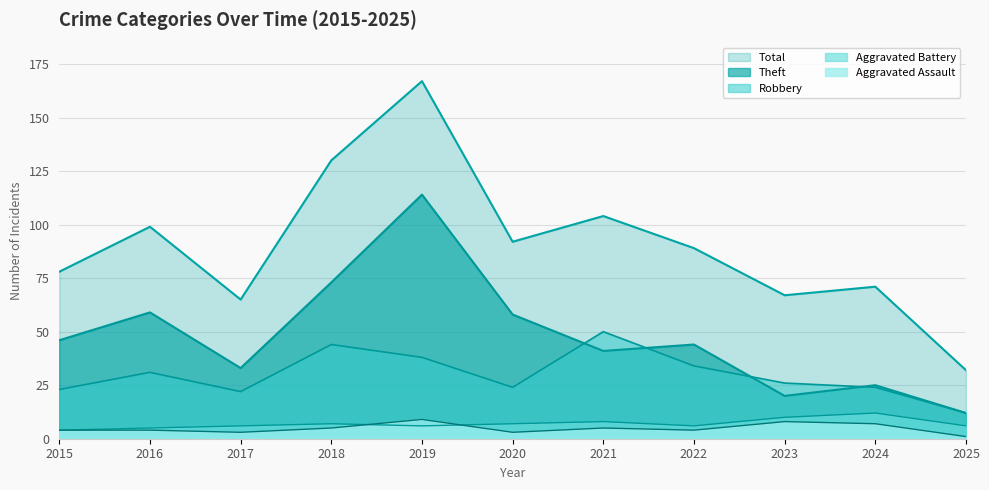

How many interior local peaks does the Total series have?

4